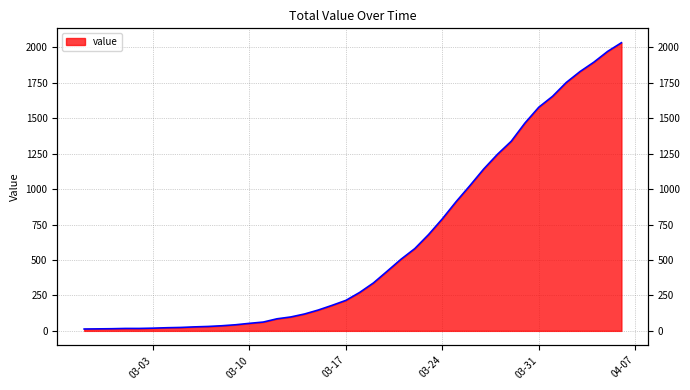

Approximately how many times larger is the value at 2020-03-27 compared to 2020-02-29?

76.1